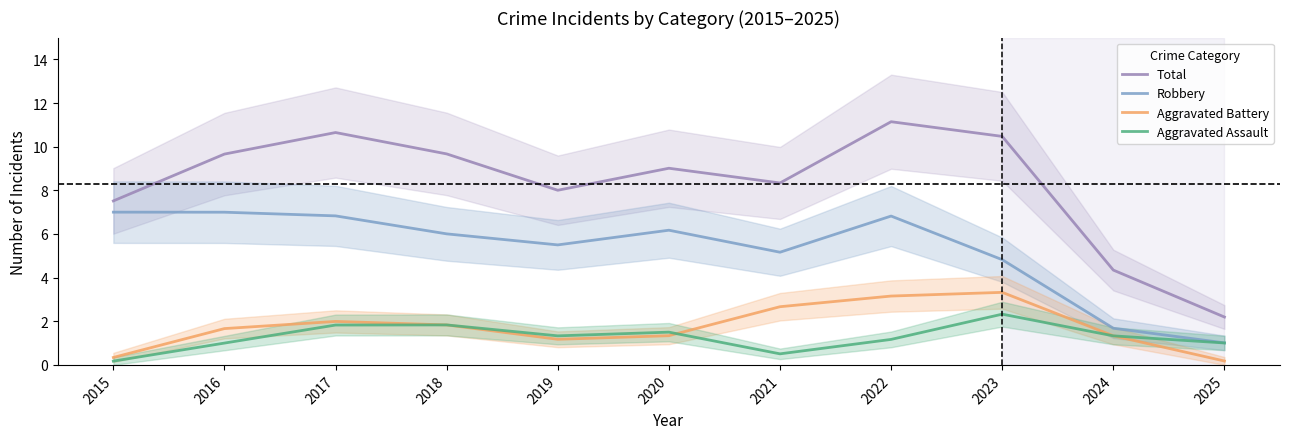

How many series are shown in this chart?

4